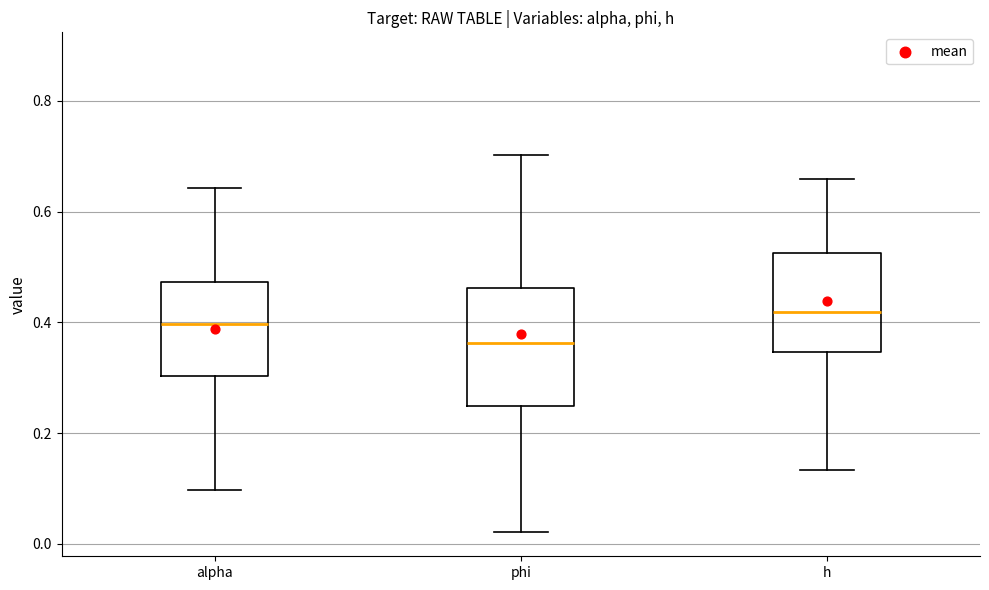

Reading left to right, transcribe this box plot: for each box, give where its median line is, the range the box spans, and where its two whiskers end, as read against the y-axis. The values are not printed on the chart, so give them approximately, as read against the axis.

alpha: median 0.40, box 0.30 to 0.48, whiskers 0.10 to 0.64
phi: median 0.36, box 0.24 to 0.46, whiskers 0.02 to 0.70
h: median 0.42, box 0.34 to 0.52, whiskers 0.14 to 0.66